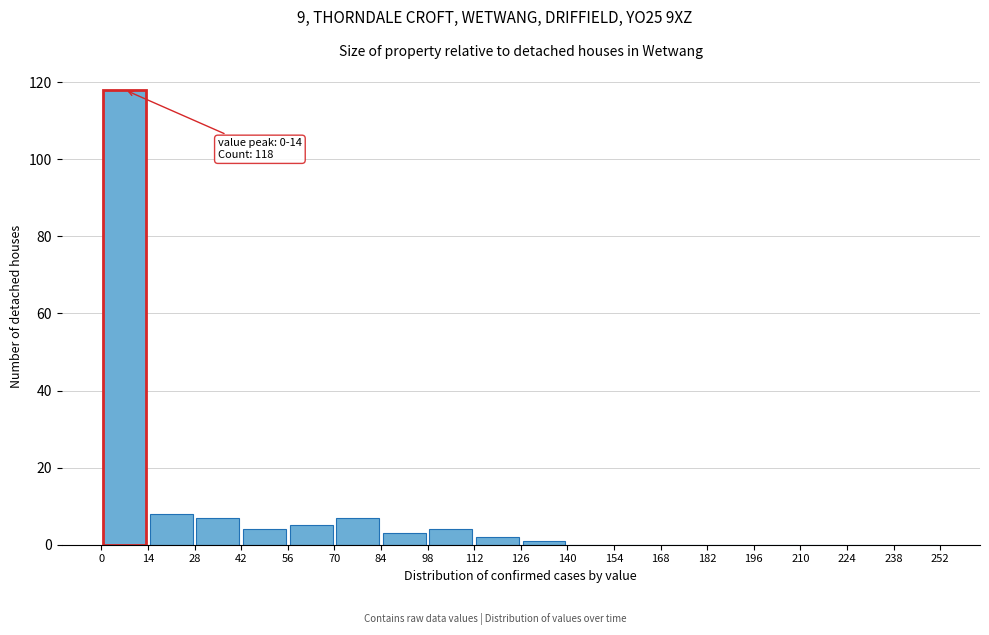

Over which range of the x-axis is the bar tallest?

0 to 14